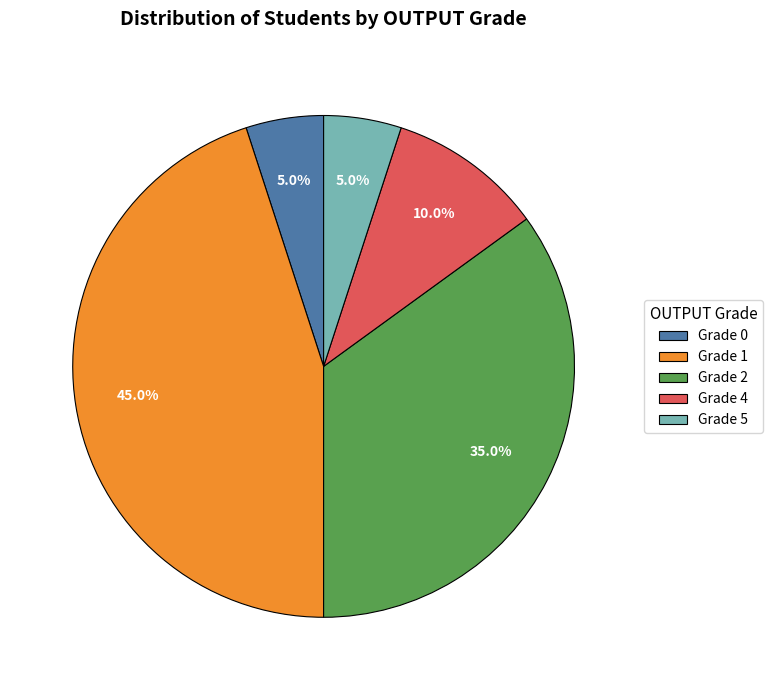

To the nearest percent, what is the difference between the Grade 1 and Grade 5 slice percentages?

40%